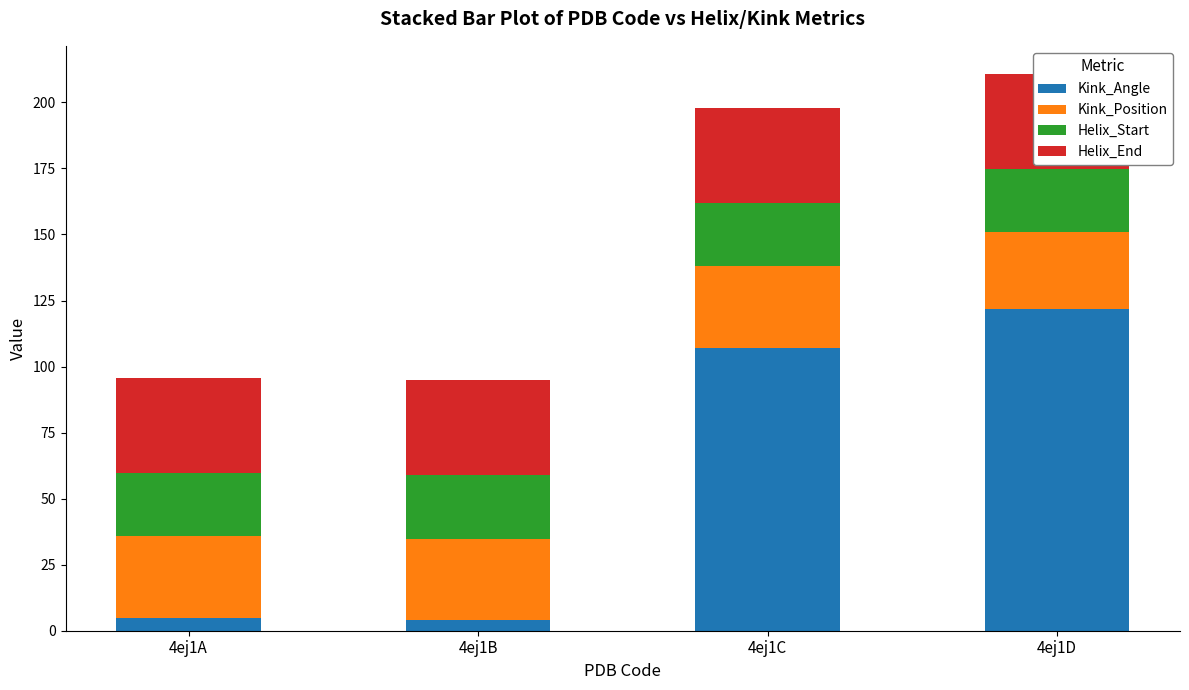

What is the sum of the Helix_End values at 4ej1C and 4ej1A?

72.0